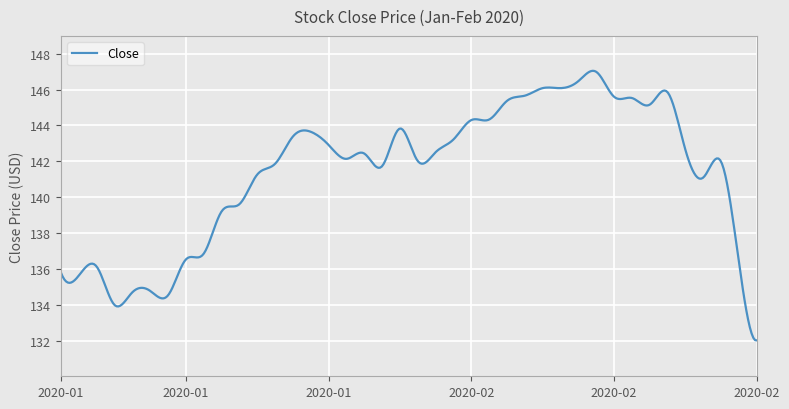

What is the greatest value displayed?

147.0